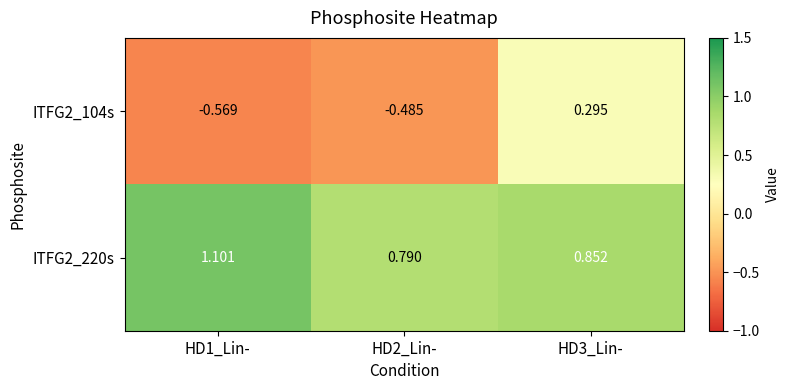

Is the value of ITFG2_104s at HD3_Lin- greater than the value of ITFG2_220s at HD2_Lin-?

No